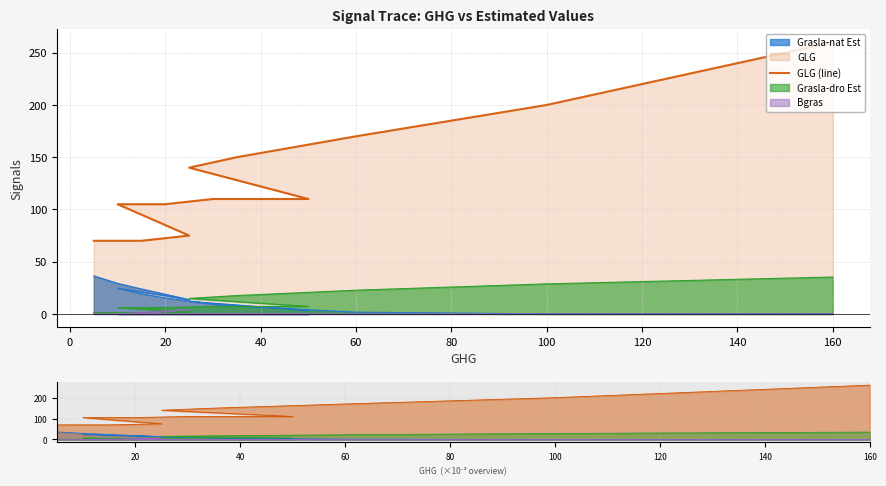

What is the difference between the maximum and minimum values?

190